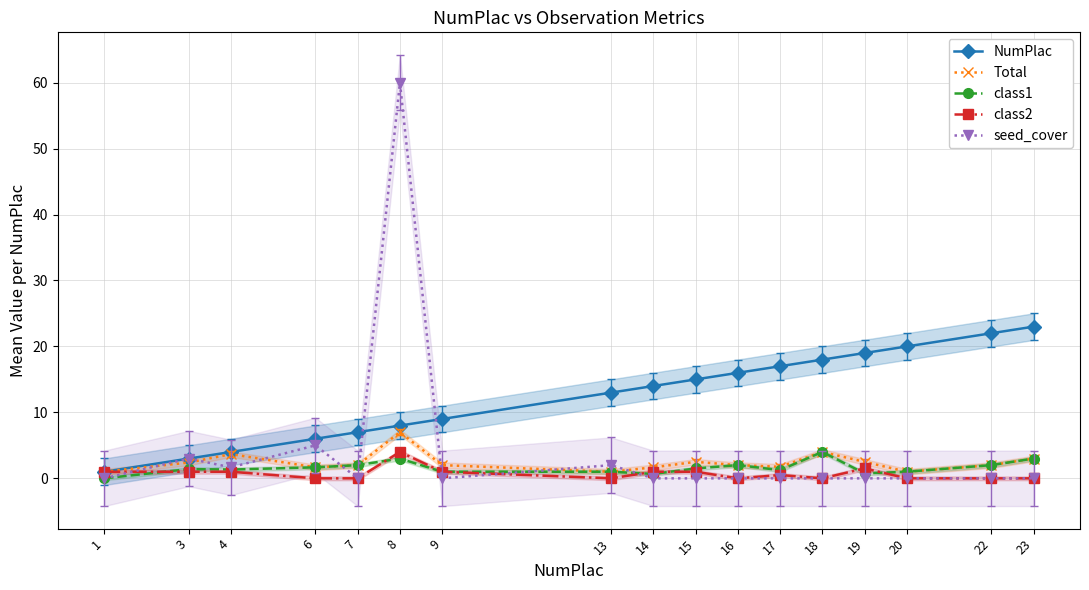

At which label does NumPlac first exceed 14?

15